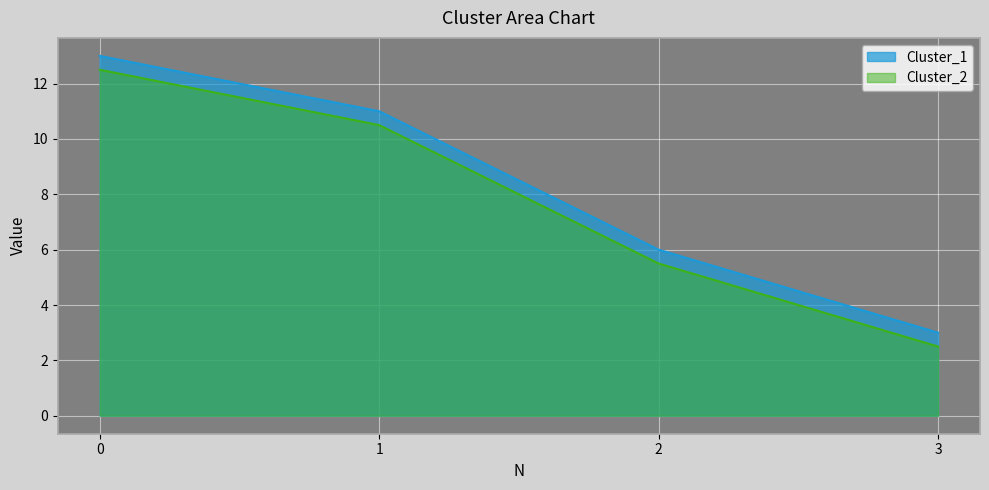

What is the average value of the Cluster_1 series?

8.2